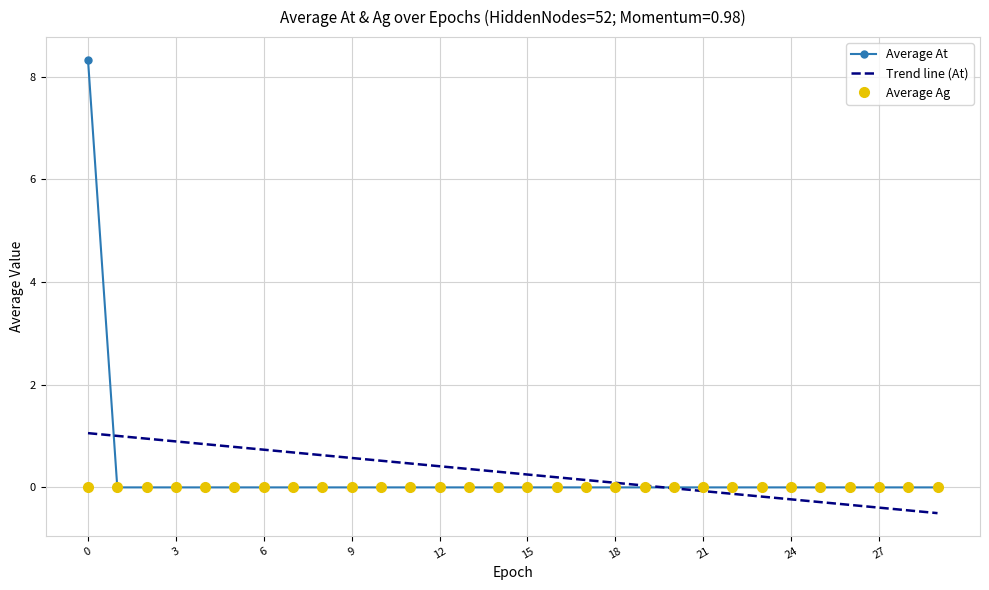

What is the maximum value shown in the chart?

8.3